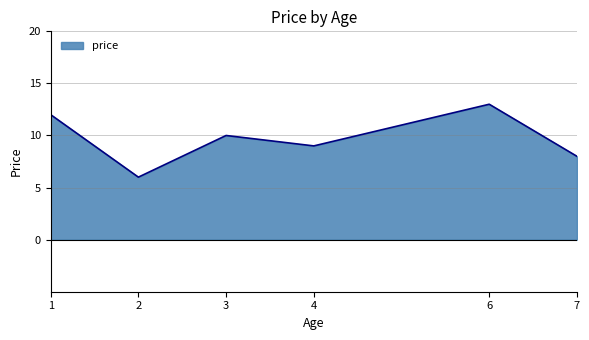

How many lines are shown in the chart?

1